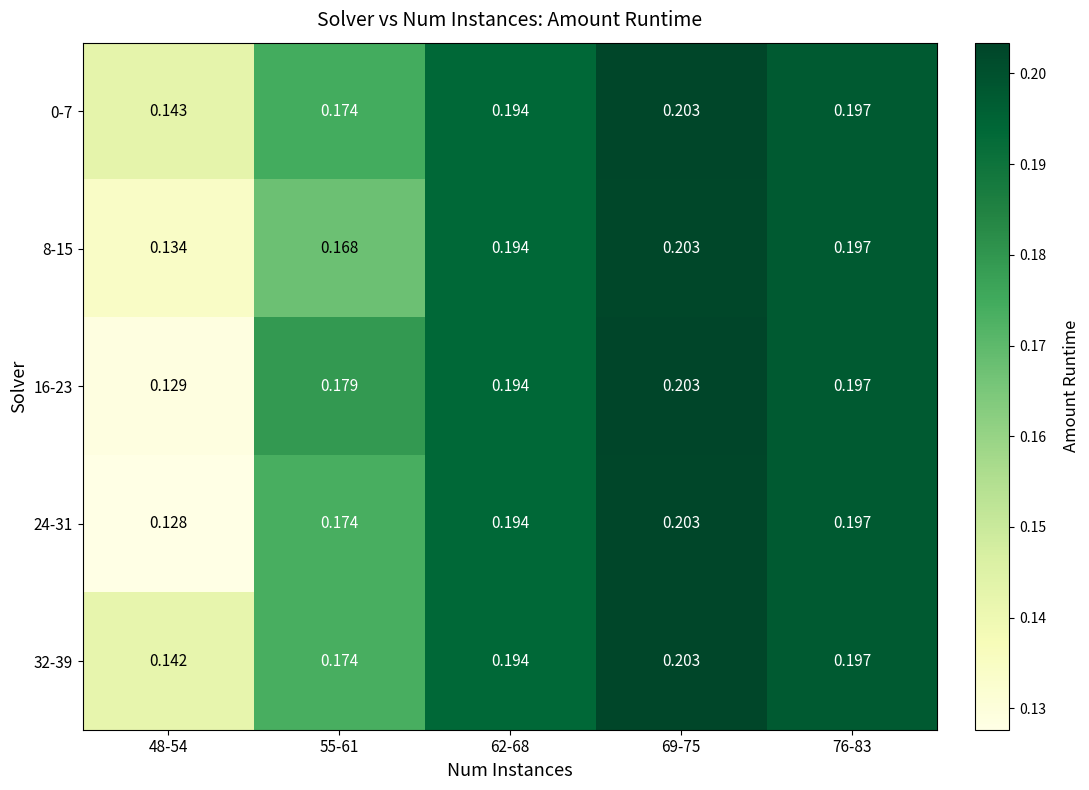

At 76-83, list the series in order from smallest to largest.

0-7, 8-15, 16-23, 24-31, 32-39